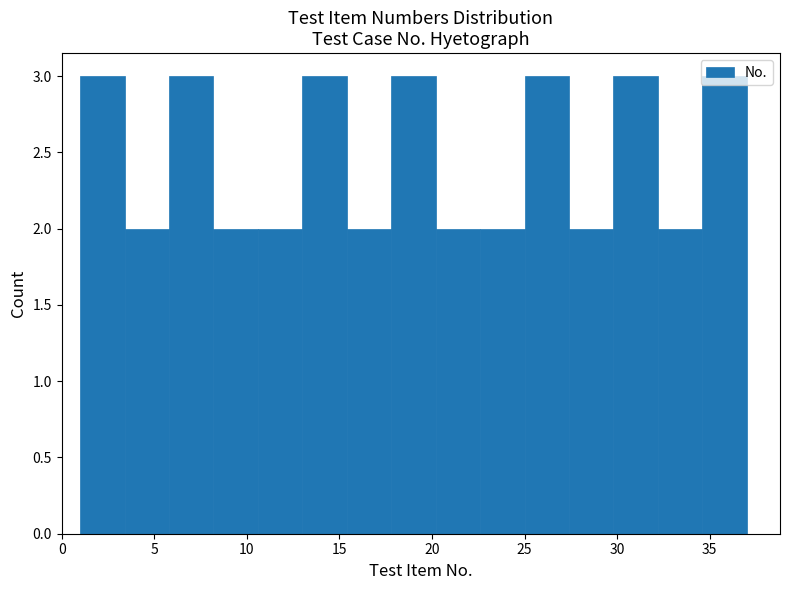

What is the height of the bar covering 20.2 to 22.6 on the x-axis? Neither the bar edges nor the heights are printed on the chart, so give them approximately, as read against the axes.

2